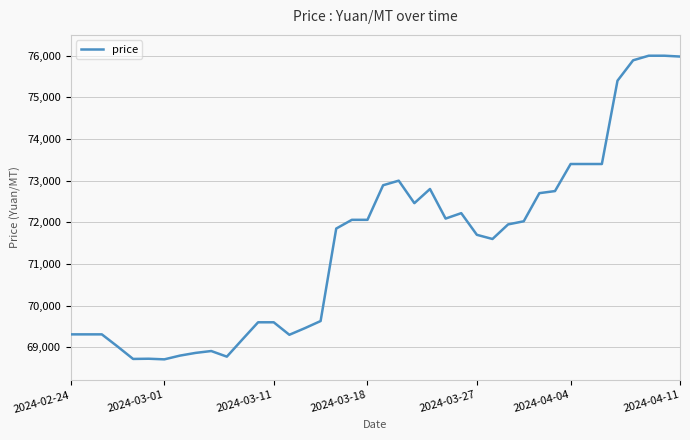

What is the difference between the maximum and minimum values?

7290